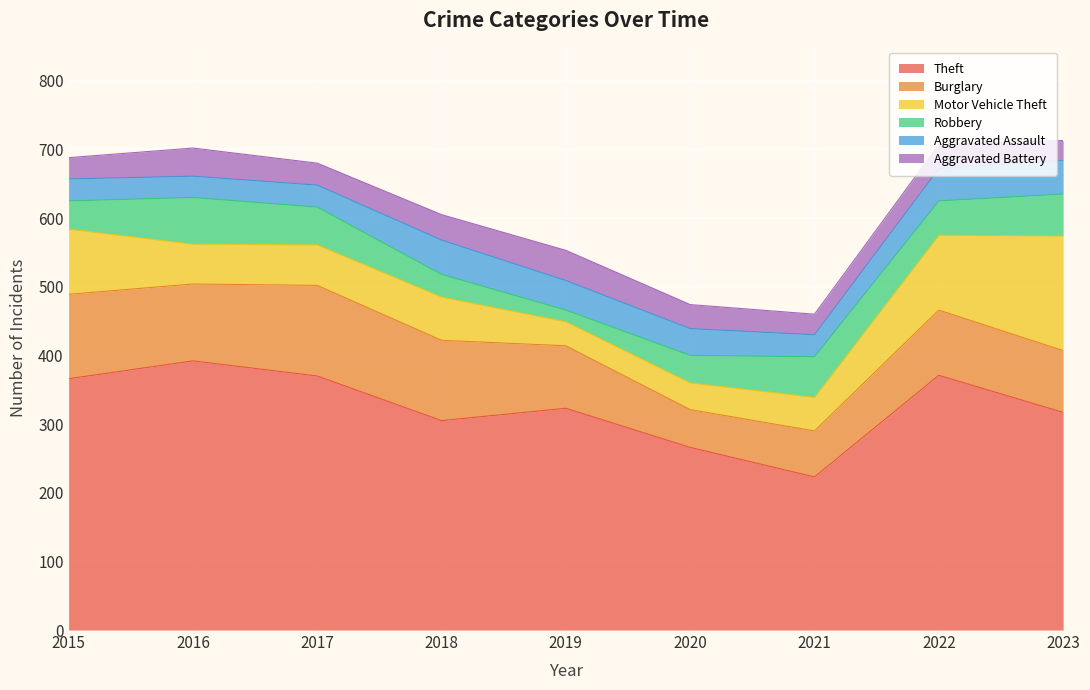

At how many categories does at least one series exceed 279?

7